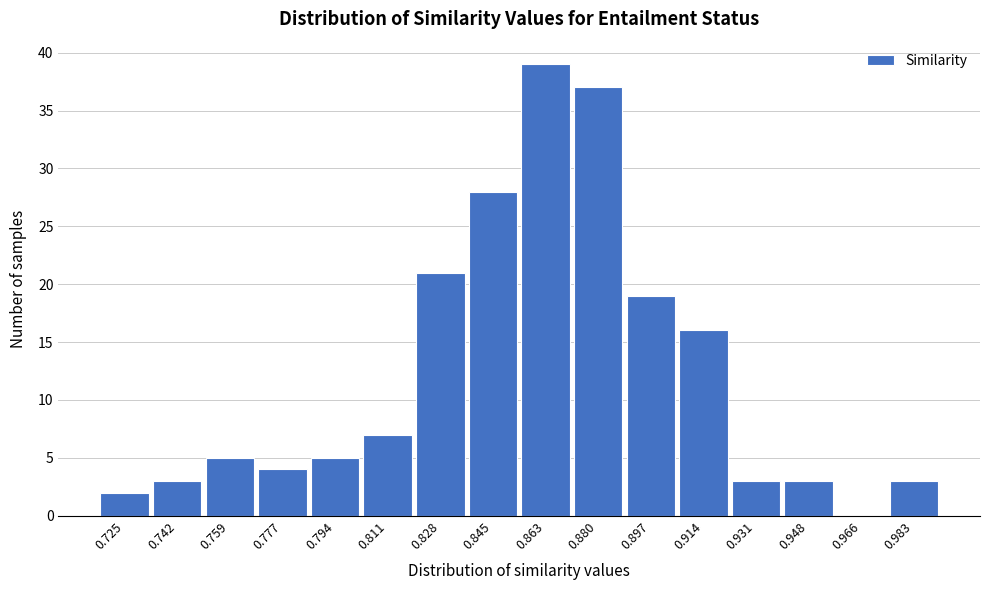

Reading left to right, transcribe all the data shown in this chart.

0.725=2	0.742=3	0.759=5	0.777=4	0.794=5	0.811=7	0.828=21	0.845=28	0.863=39	0.880=37	0.897=19	0.914=16	0.931=3	0.948=3	0.966=0	0.983=3